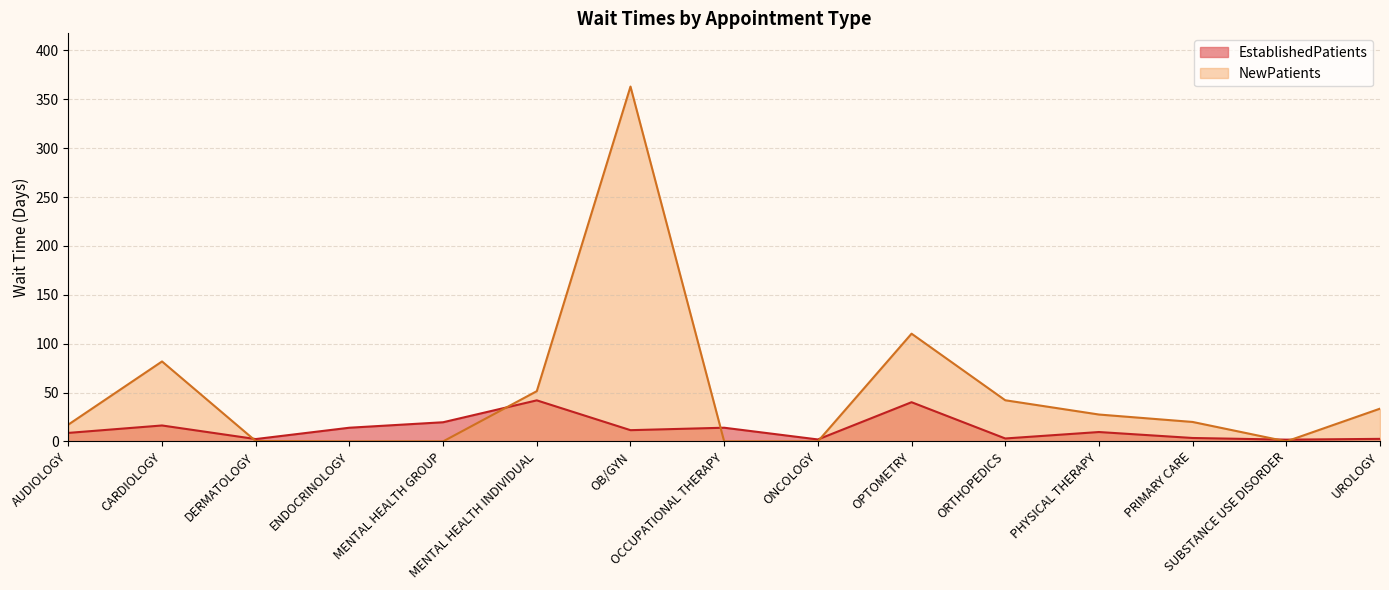

What is the label of the 2nd point from the left?

CARDIOLOGY